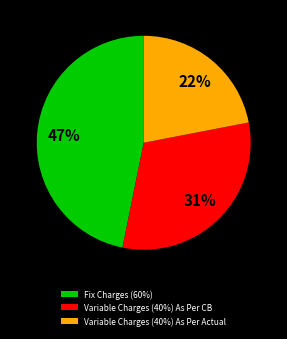

Do Fix Charges (60%) and Variable Charges (40%) As Per CB together represent more than half of the pie?

Yes